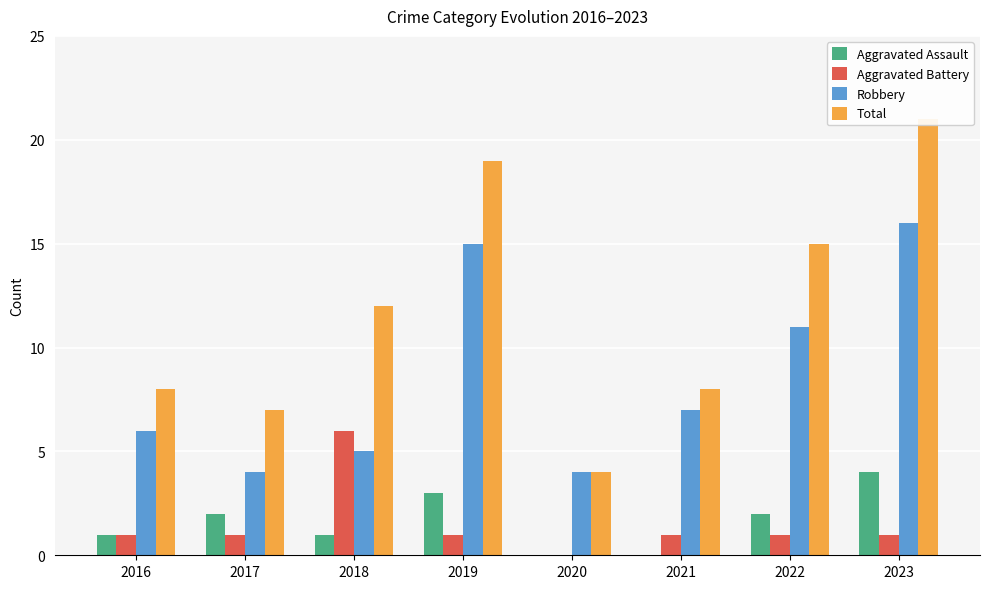

True or false: Aggravated Assault has a value of 3 at 2022.

False